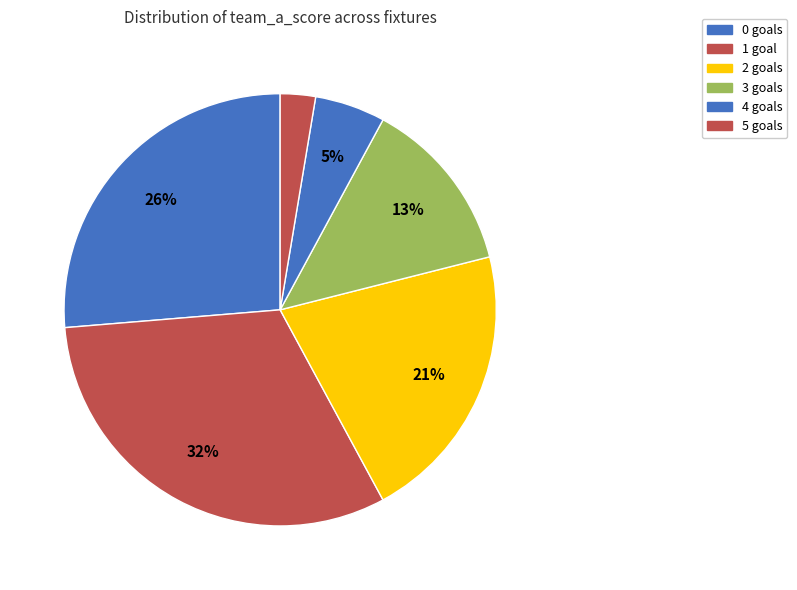

How many segments does this pie chart have?

6